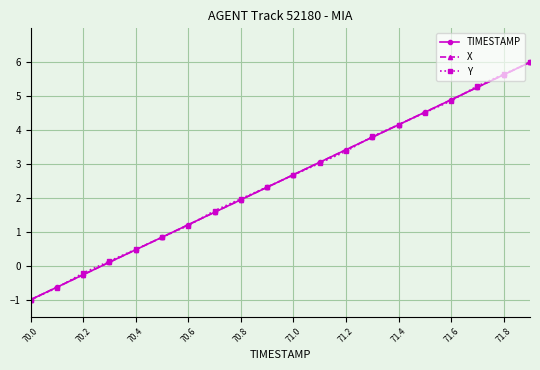

What are all the series names shown in the legend?

TIMESTAMP, X, Y